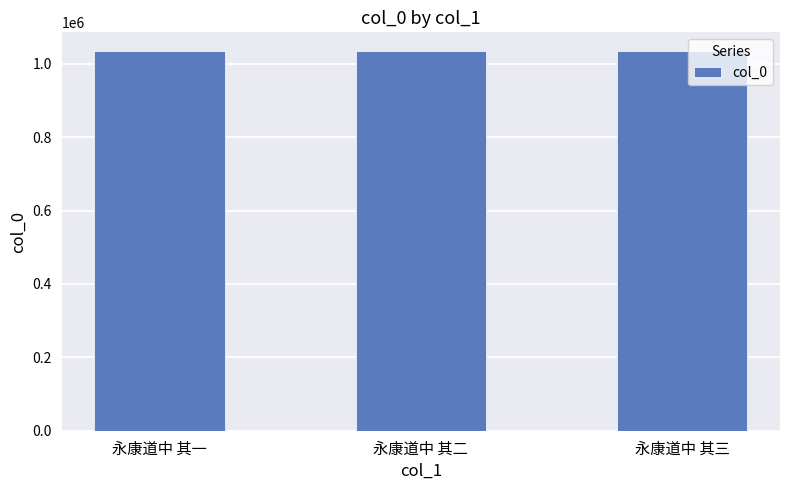

Read the value at 永康道中 其一.

1034119